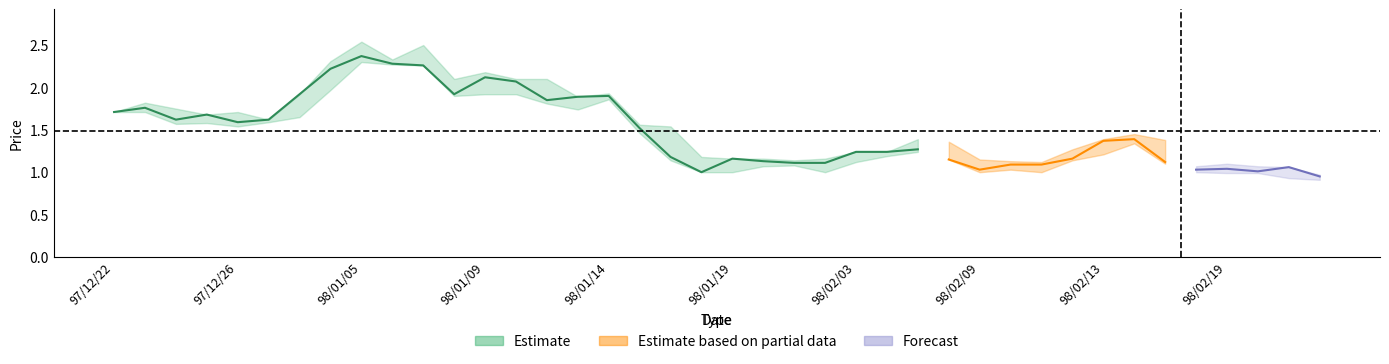

Count the number of data series in this chart.

3